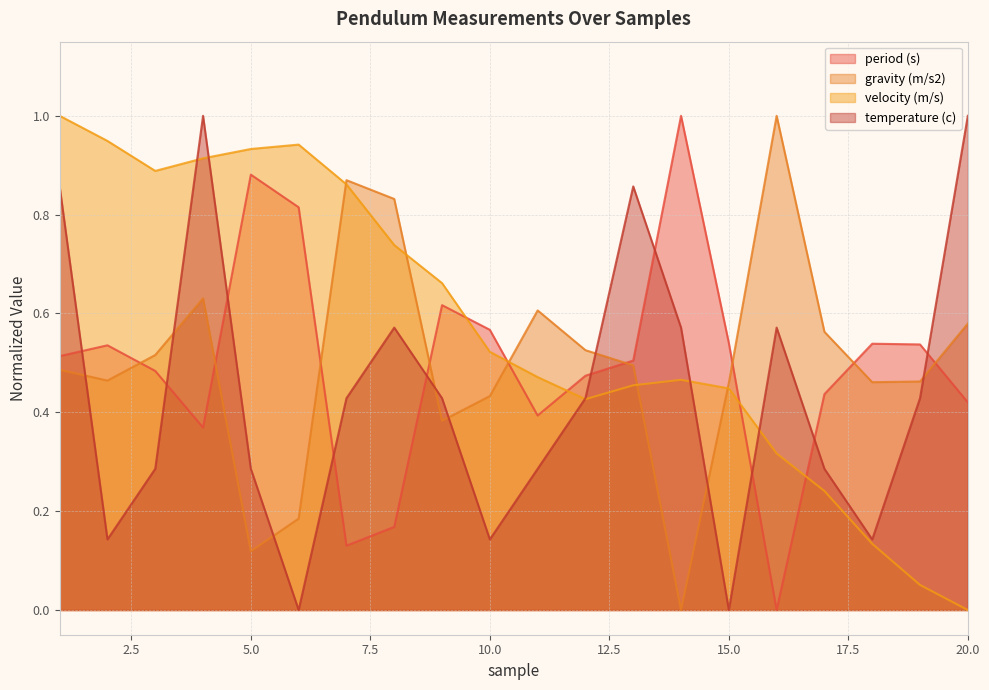

True or false: temperature (c) has more than 0 interior local peaks.

True